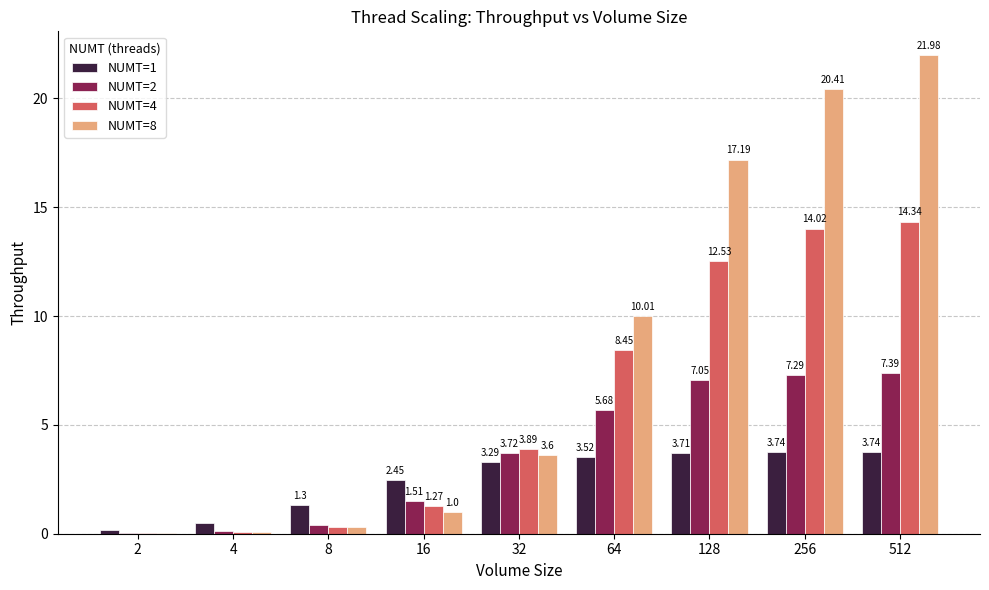

What is the sum of all NUMT=1 values?

22.4